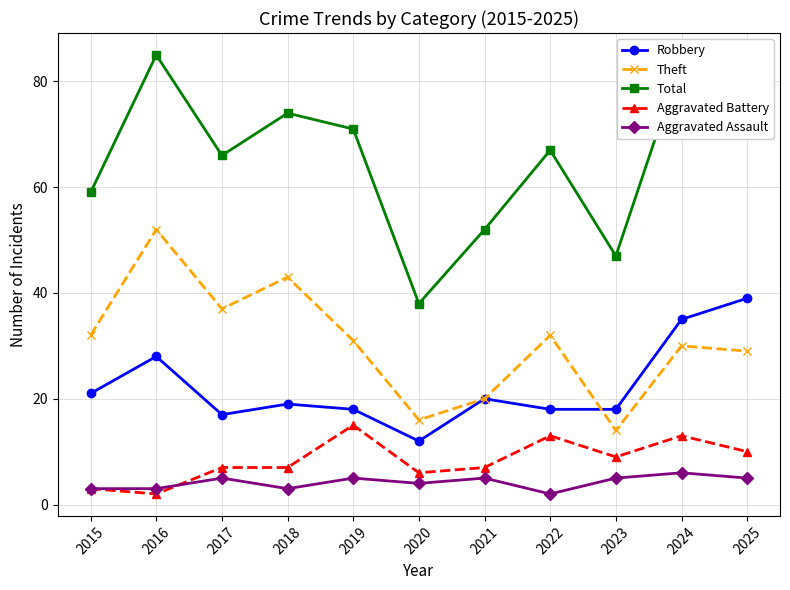

Is the value of Total at 2019 greater than the value of Robbery at 2024?

Yes